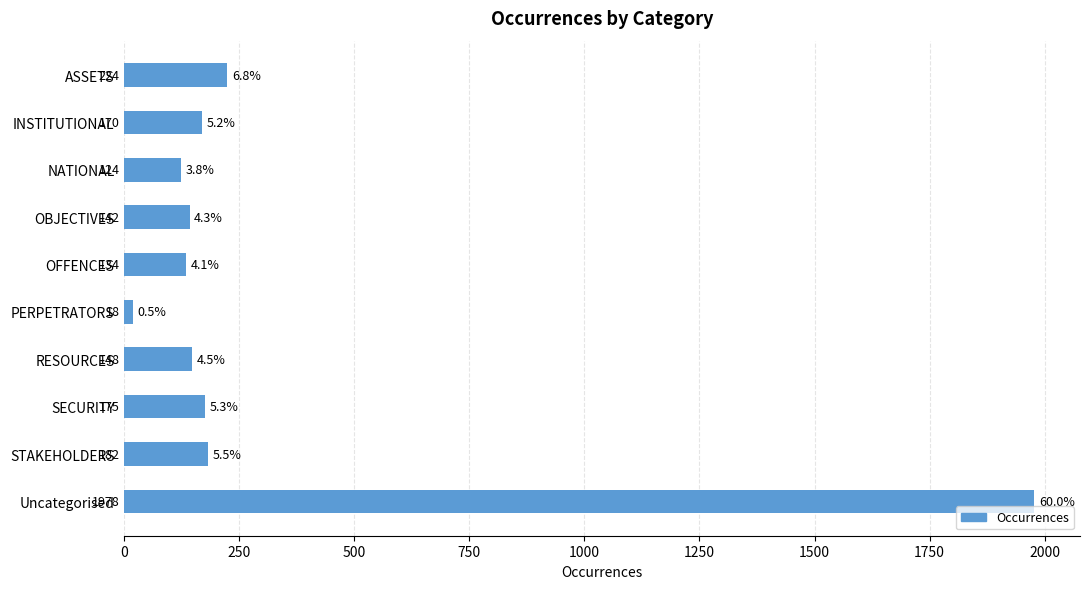

List the labels in order of value, largest first.

Uncategorised, ASSETS, STAKEHOLDERS, SECURITY, INSTITUTIONAL, RESOURCES, OBJECTIVES, OFFENCES, NATIONAL, PERPETRATORS